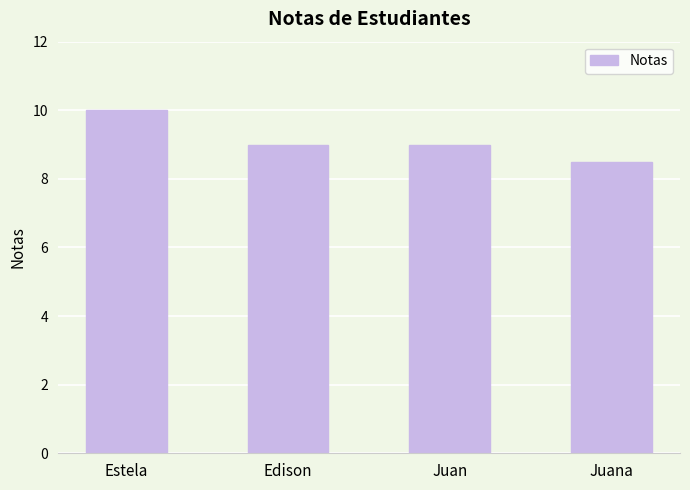

Are the bars grouped side by side (vs. stacked)?

No